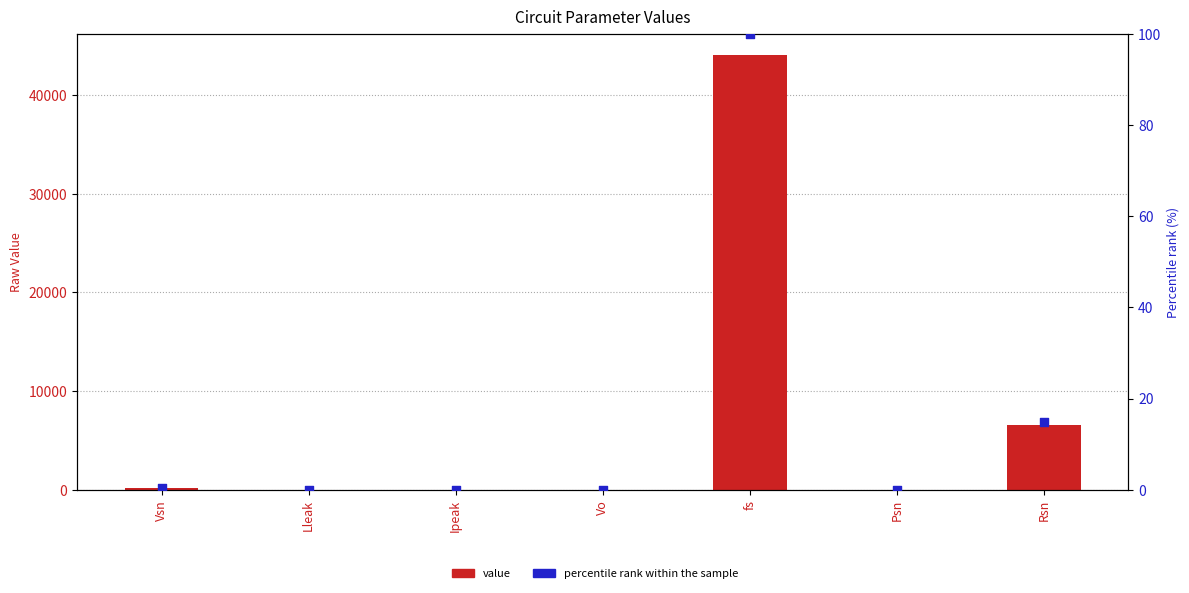

Which series contains the highest Y value?

value